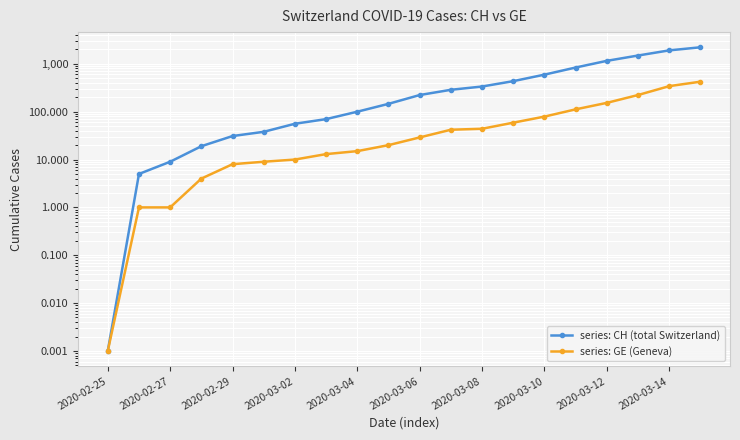

Reading right to left, transcribe all the data shown in this chart.

series: CH (total Switzerland): 2219.0	1913.0	1493.0	1156.0	838.0	595.0	435.0	336.0	287.0	223.0	146.0	100.0	70.0	56.0	38.0	31.0	19.0	9.0	5.0	0.0
series: GE (Geneva): 424.0	342.0	223.0	153.0	112.0	79.0	59.0	44.0	42.0	29.0	20.0	15.0	13.0	10.0	9.0	8.0	4.0	1.0	1.0	0.0